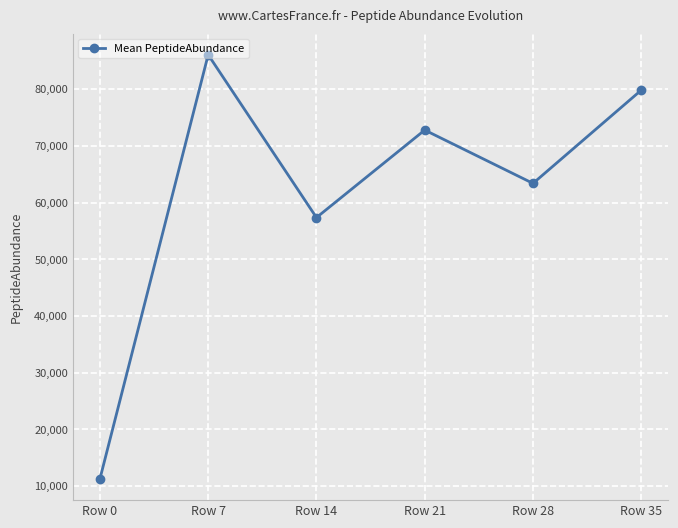

List the labels in order of value, largest first.

Row 7, Row 35, Row 21, Row 28, Row 14, Row 0